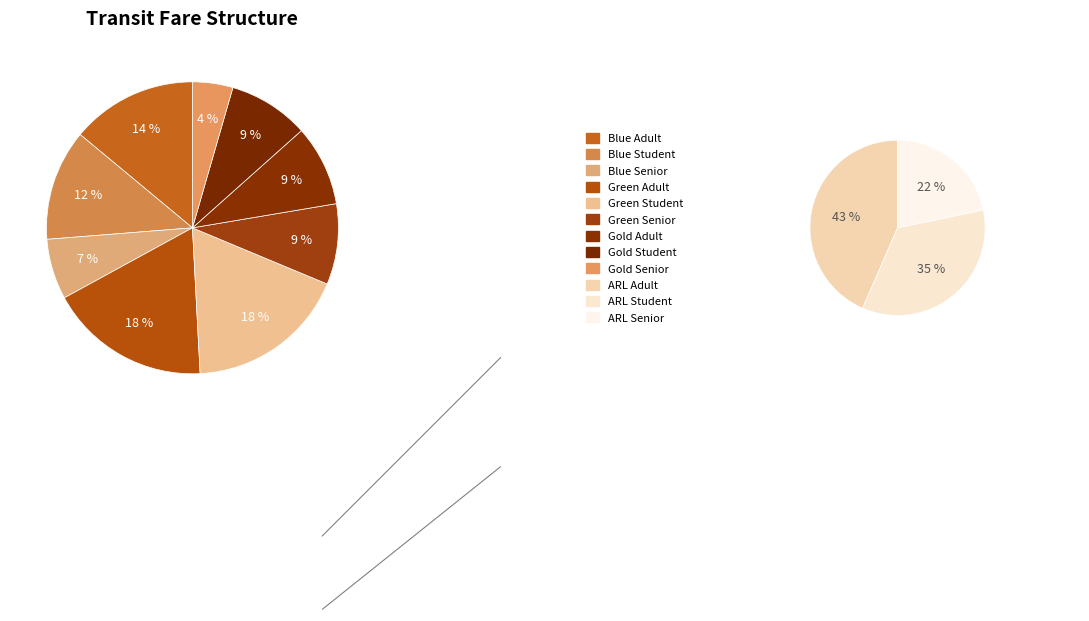

How many segments does this pie chart have?

12